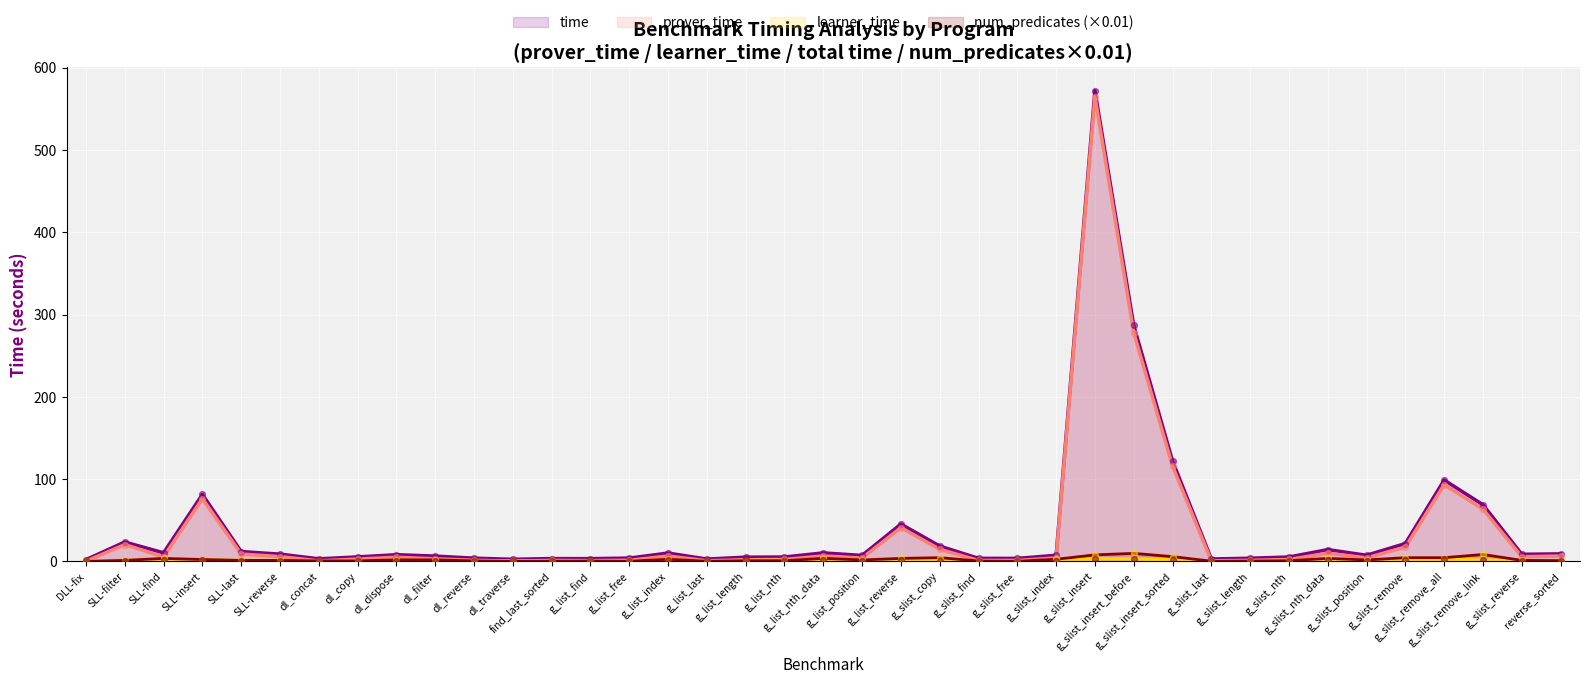

Which series has the largest range (max minus min)?

time